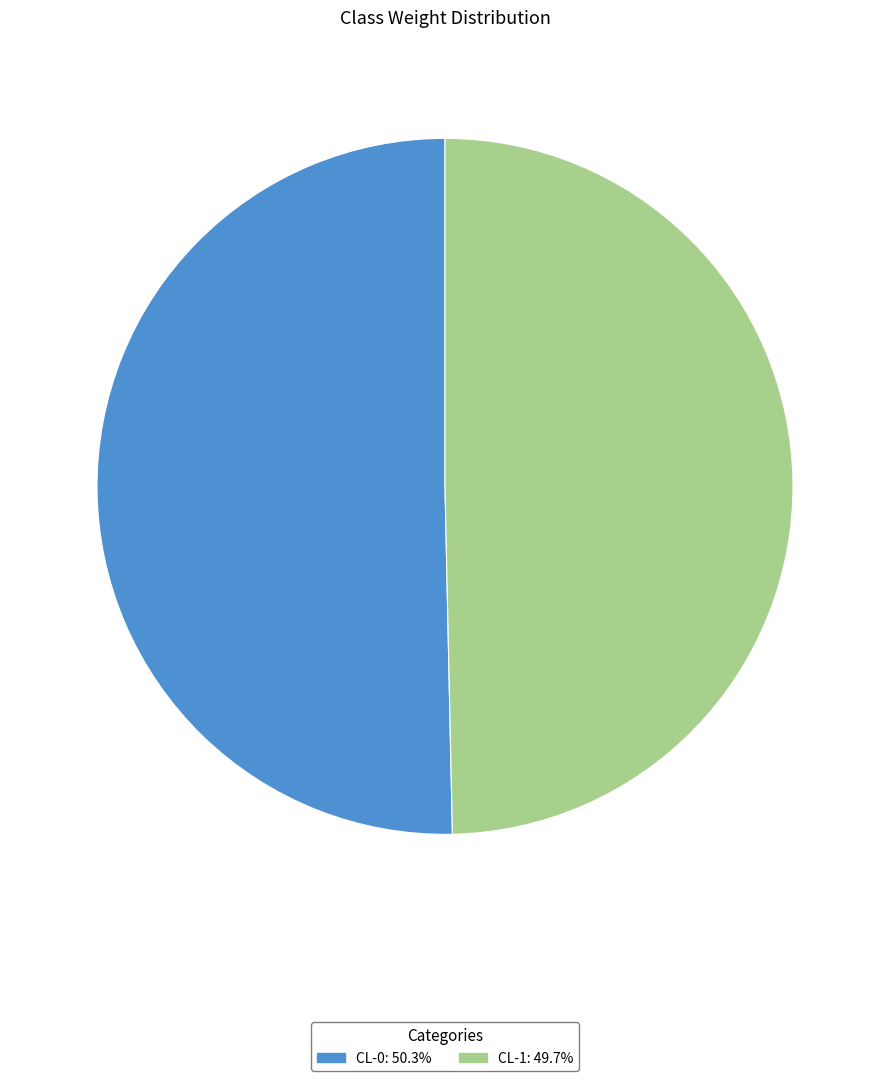

Rank the categories by value from lowest to highest.

CL-1, CL-0